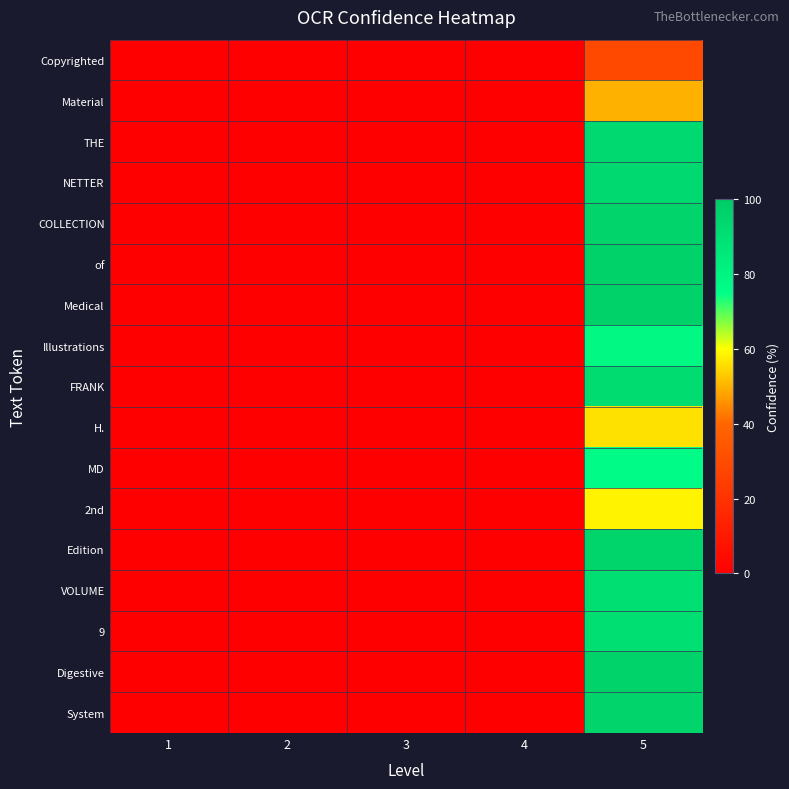

Reading left to right, transcribe all the data shown in this chart.

Copyrighted: 1=0.0	2=0.0	3=0.0	4=0.0	5=28.7
Material: 1=0.0	2=0.0	3=0.0	4=0.0	5=50.0
THE: 1=0.0	2=0.0	3=0.0	4=0.0	5=93.3
NETTER: 1=0.0	2=0.0	3=0.0	4=0.0	5=93.2
COLLECTION: 1=0.0	2=0.0	3=0.0	4=0.0	5=96.0
of: 1=0.0	2=0.0	3=0.0	4=0.0	5=96.8
Medical: 1=0.0	2=0.0	3=0.0	4=0.0	5=96.7
Illustrations: 1=0.0	2=0.0	3=0.0	4=0.0	5=78.1
FRANK: 1=0.0	2=0.0	3=0.0	4=0.0	5=91.8
H.: 1=0.0	2=0.0	3=0.0	4=0.0	5=56.2
MD: 1=0.0	2=0.0	3=0.0	4=0.0	5=76.2
2nd: 1=0.0	2=0.0	3=0.0	4=0.0	5=58.5
Edition: 1=0.0	2=0.0	3=0.0	4=0.0	5=95.0
VOLUME: 1=0.0	2=0.0	3=0.0	4=0.0	5=90.3
9: 1=0.0	2=0.0	3=0.0	4=0.0	5=90.3
Digestive: 1=0.0	2=0.0	3=0.0	4=0.0	5=96.3
System: 1=0.0	2=0.0	3=0.0	4=0.0	5=96.0